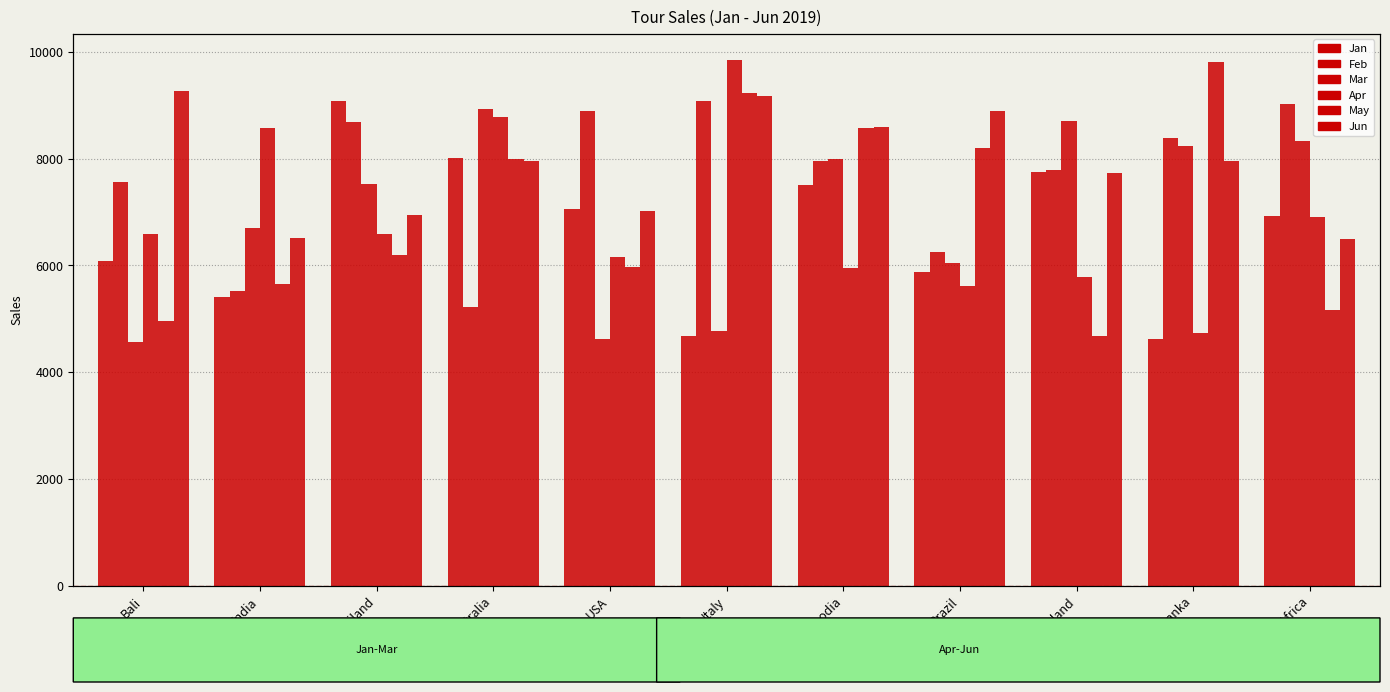

At which label does Feb reach its minimum?

Australia